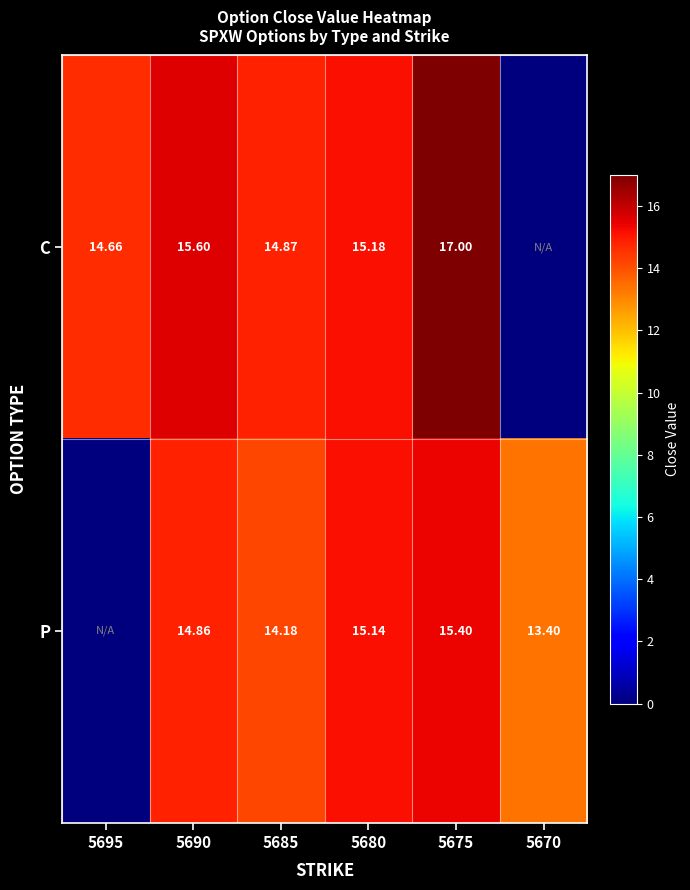

At 5690, list the series in order from largest to smallest.

C, P